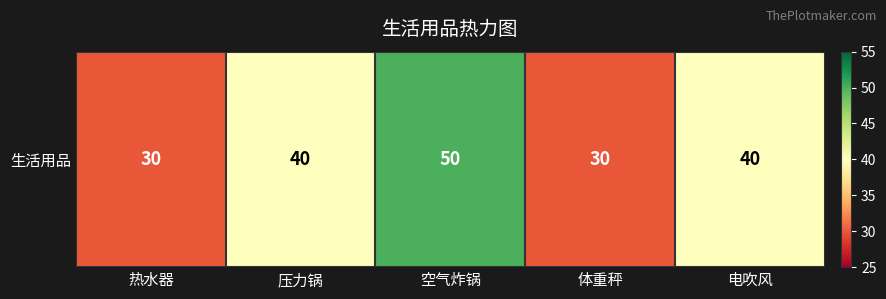

Which has a higher value, 电吹风 or 热水器?

电吹风